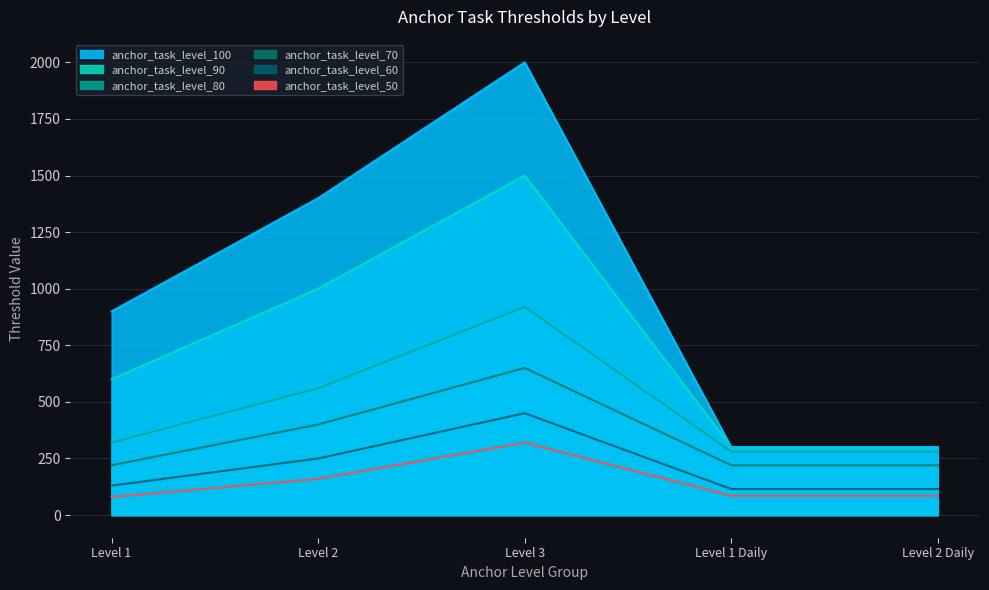

True or false: anchor_task_level_90 has a value of 1617 at Level 2.

False